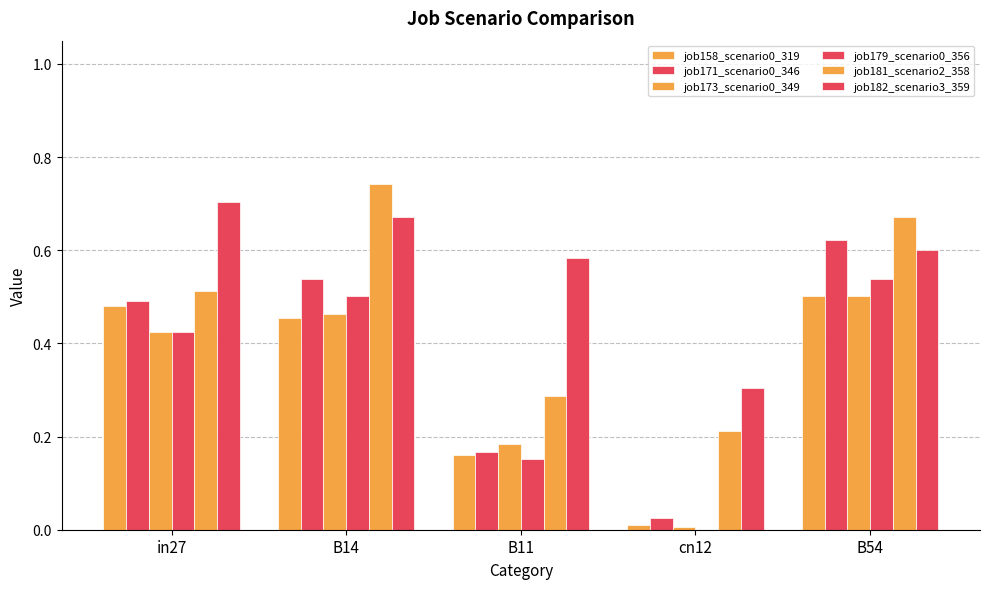

Which series has the largest range (max minus min)?

job171_scenario0_346